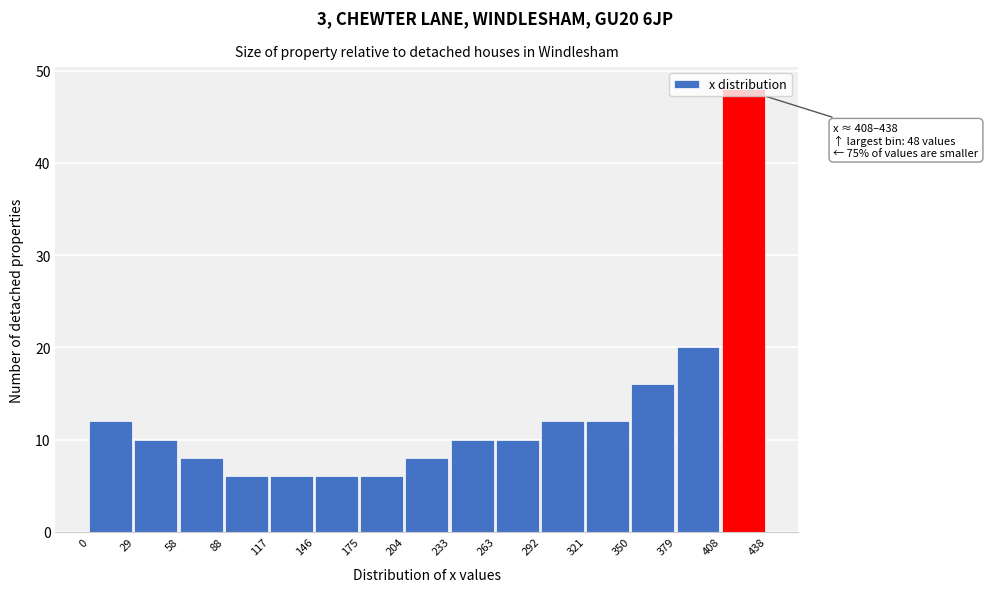

Which range on the x-axis has the tallest bar?

408 to 438